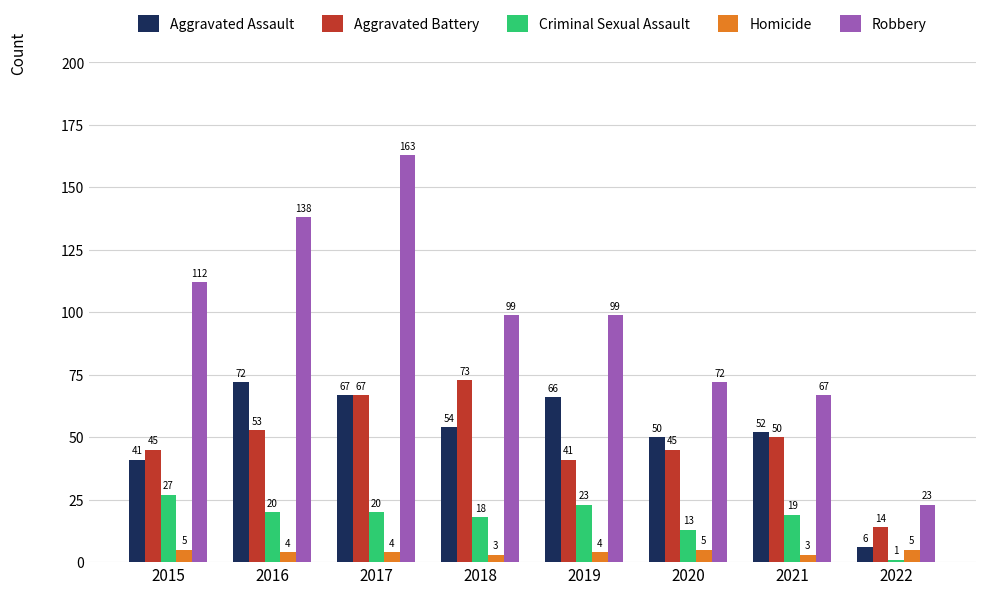

What is the value of the Aggravated Battery bar at the 7th from the left?

50